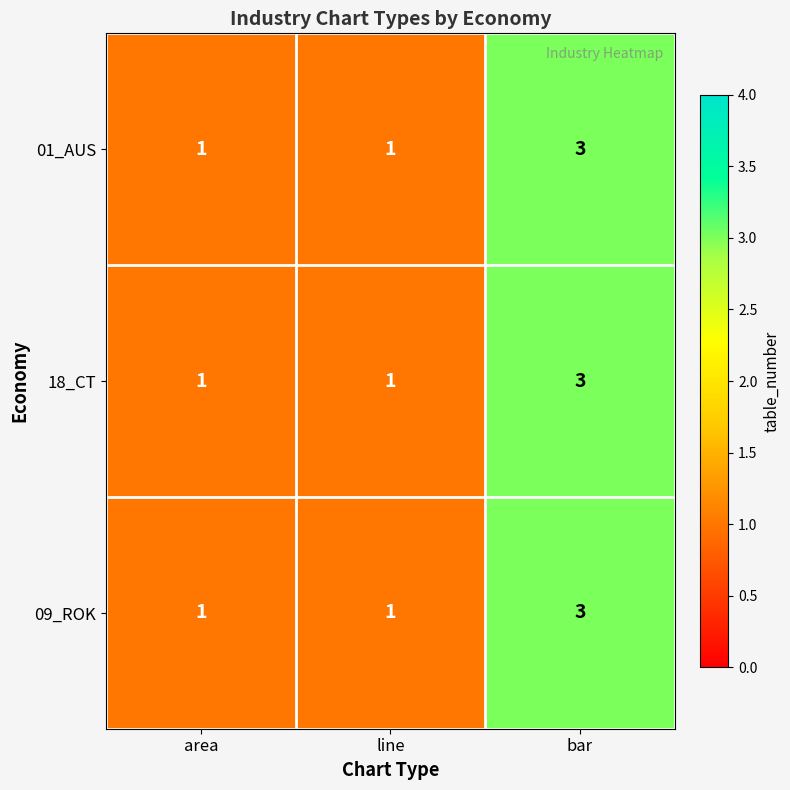

Count the 18_CT values in the range 1 to 3.

3